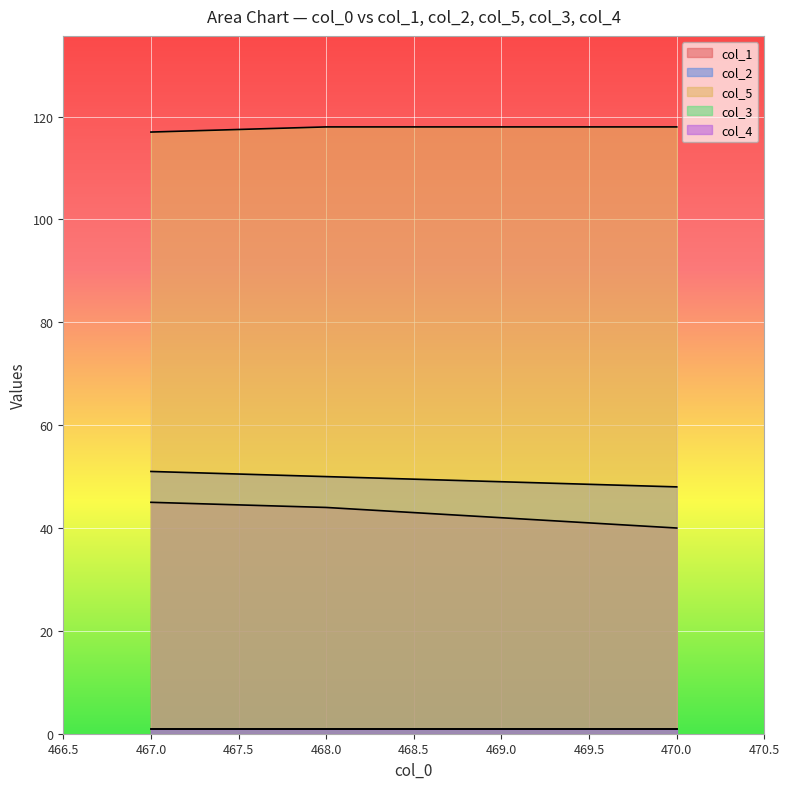

At how many categories does at least one series exceed 109?

4